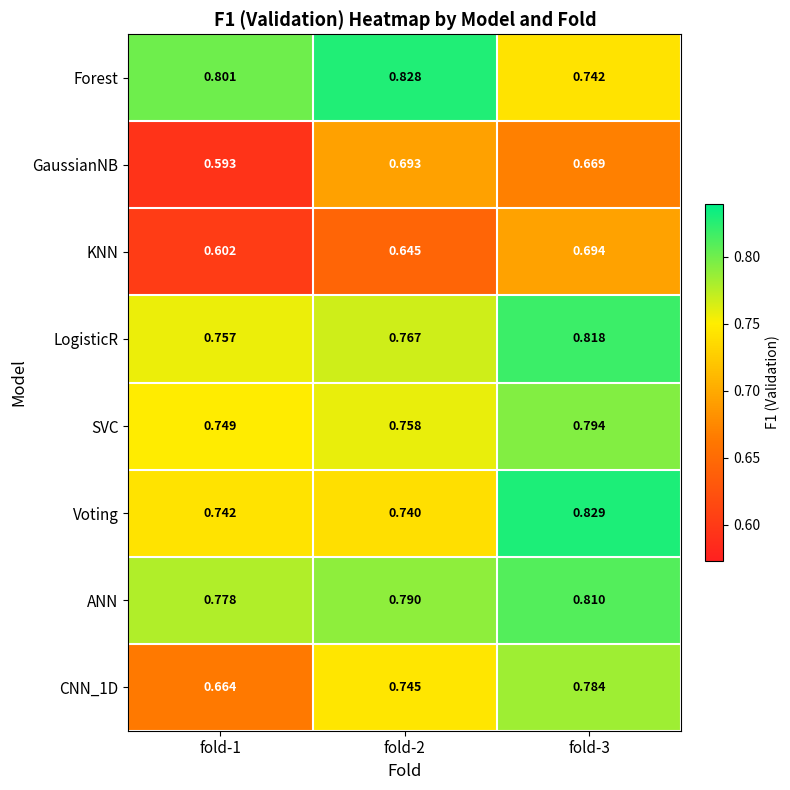

Which series has the widest spread of values?

CNN_1D